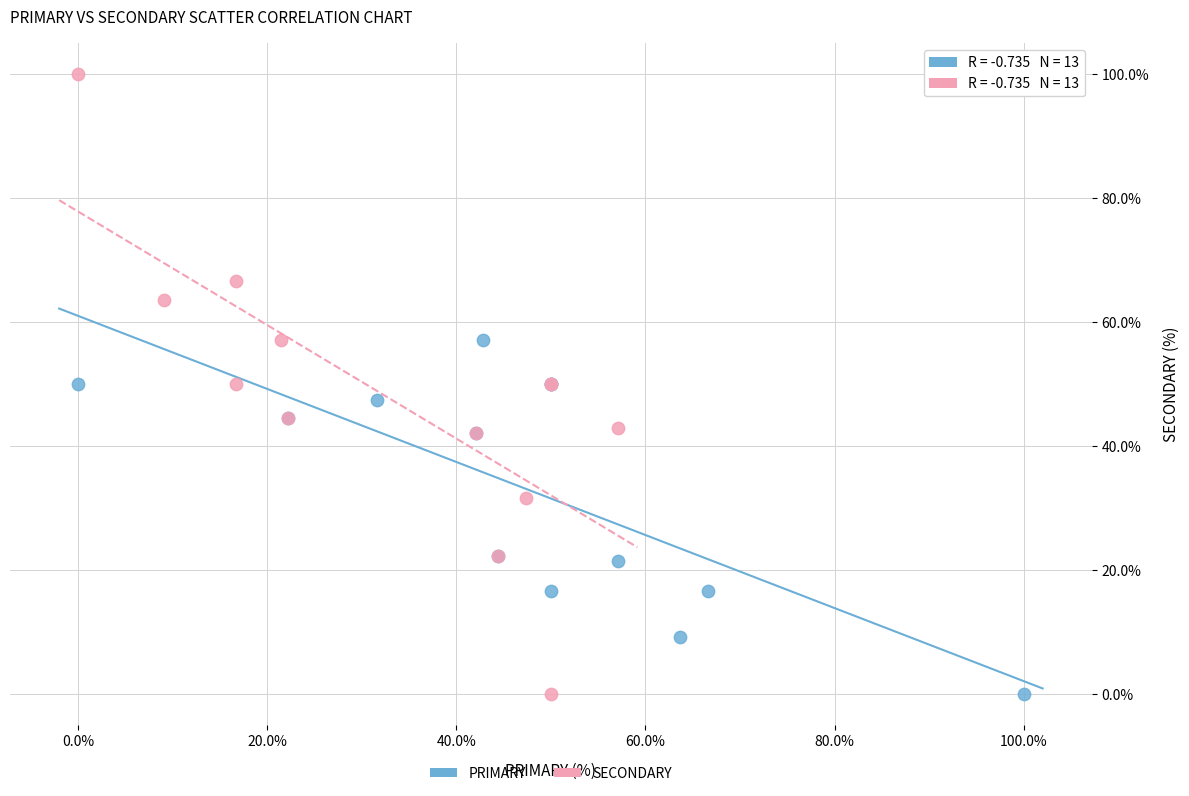

Which series reaches the maximum Y coordinate?

SECONDARY